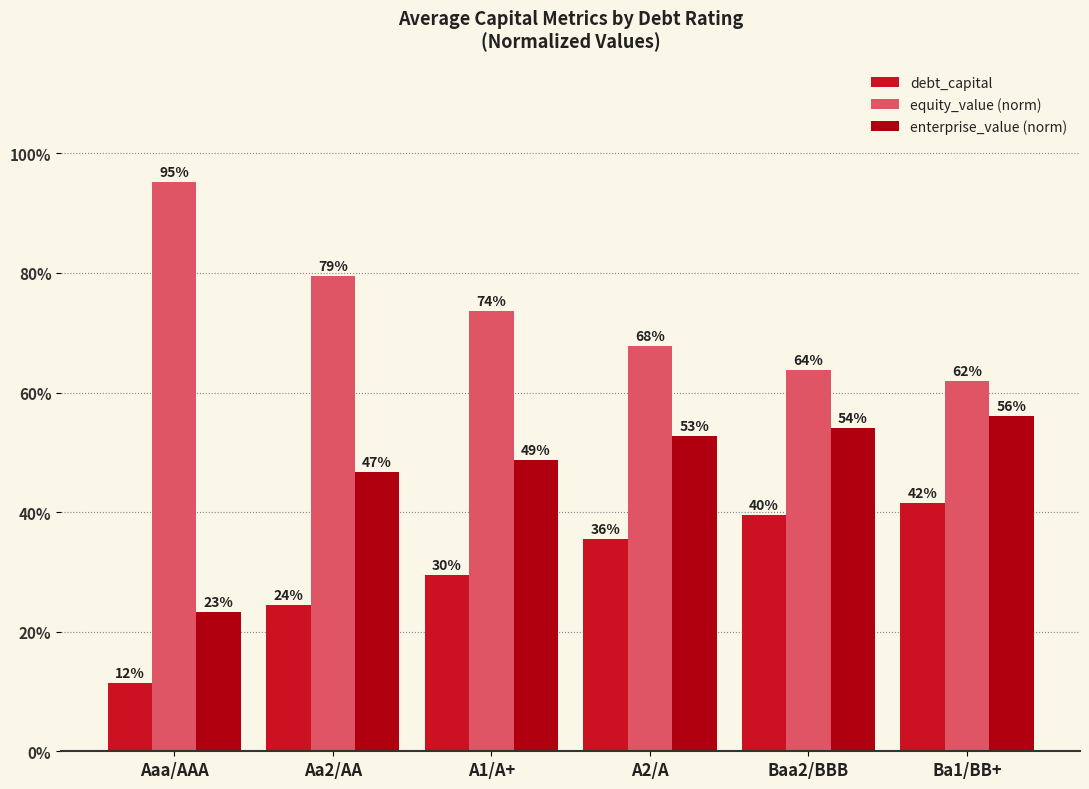

What is the difference between the maximum and minimum values in the debt_capital series?

0.3